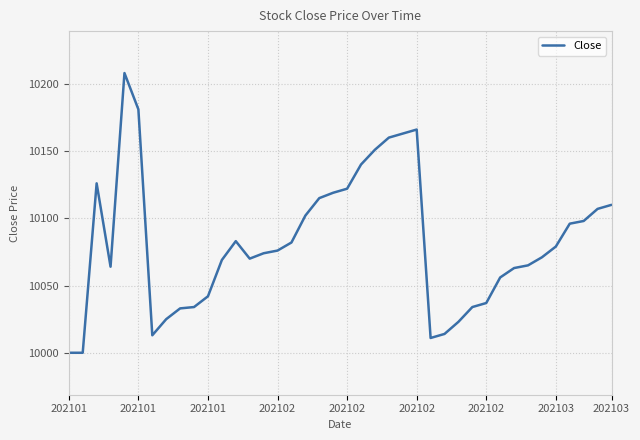

How many series are shown in this chart?

1